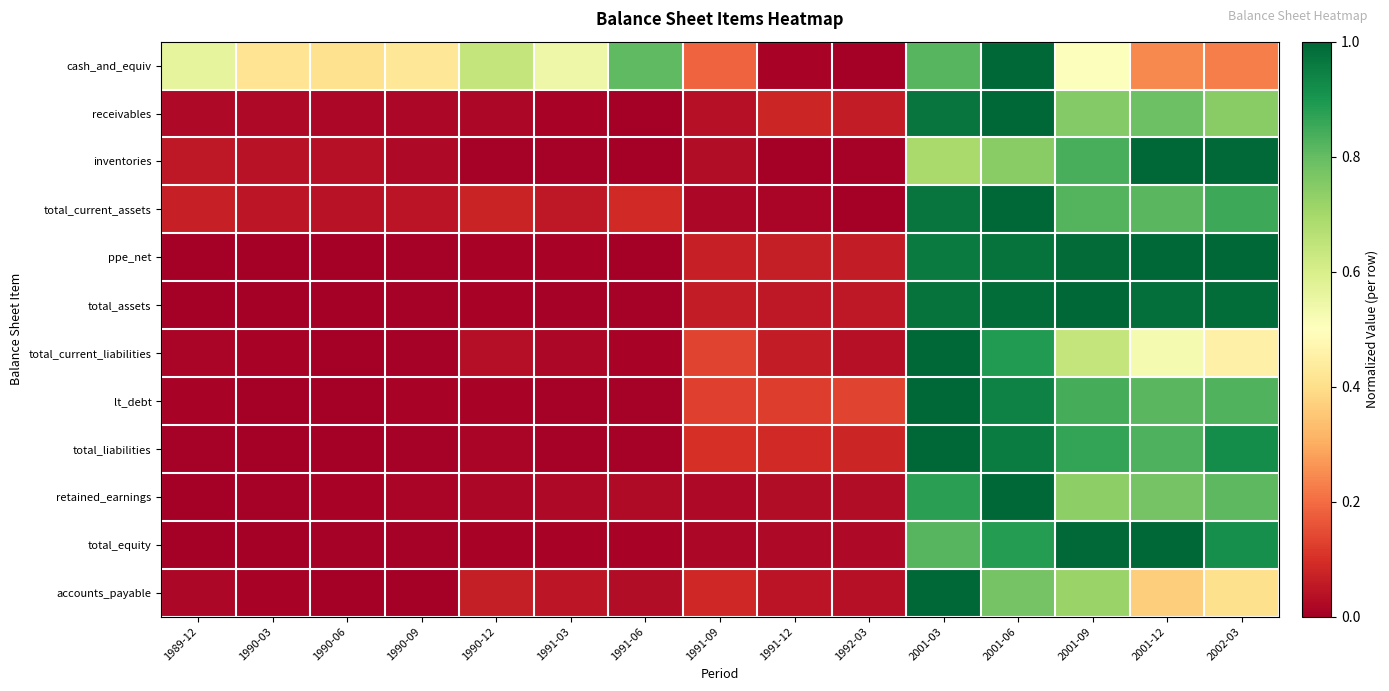

At how many categories does at least one series exceed 0?

15